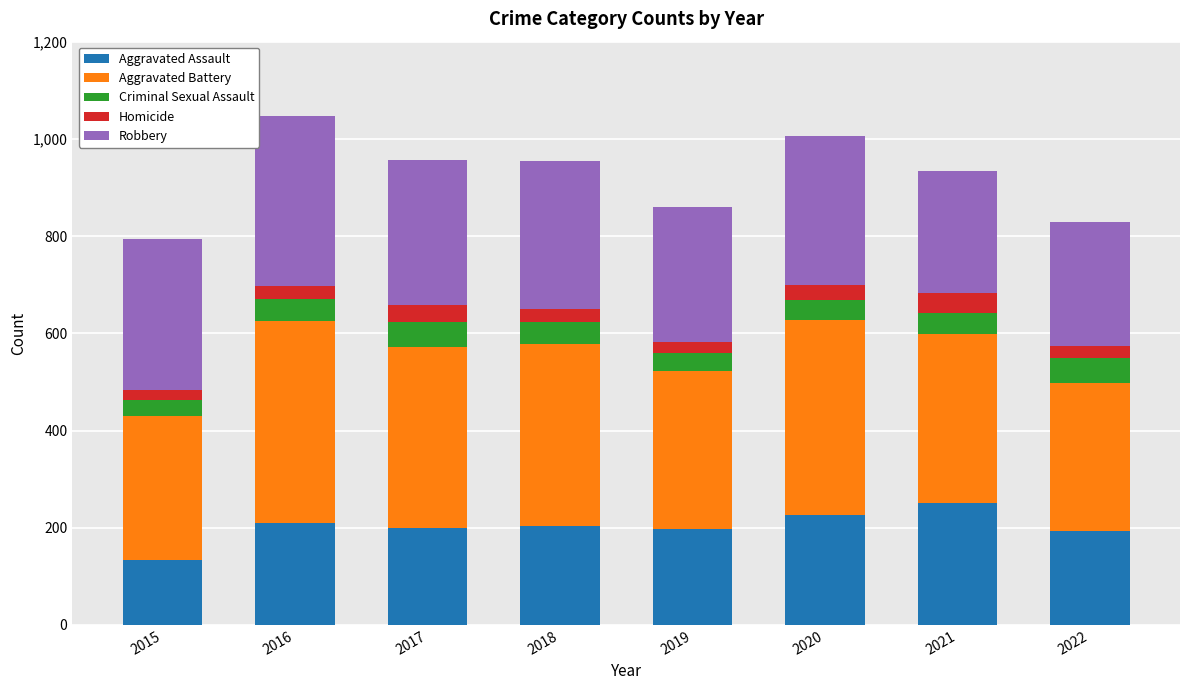

True or false: Aggravated Assault has a value of 199 at 2017.

True